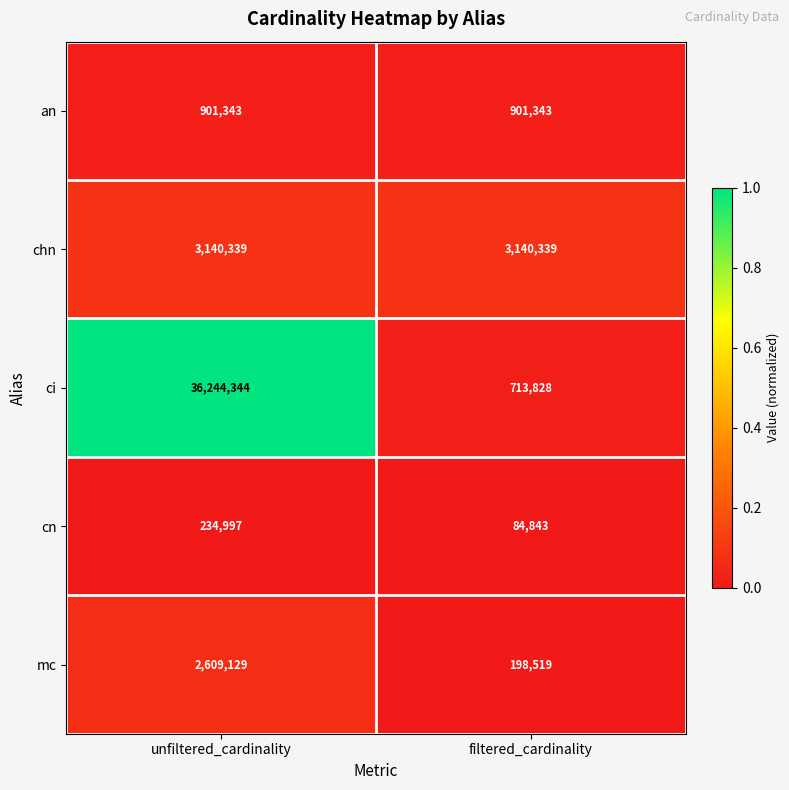

Is it true that chn equals 3140339 at unfiltered_cardinality?

True